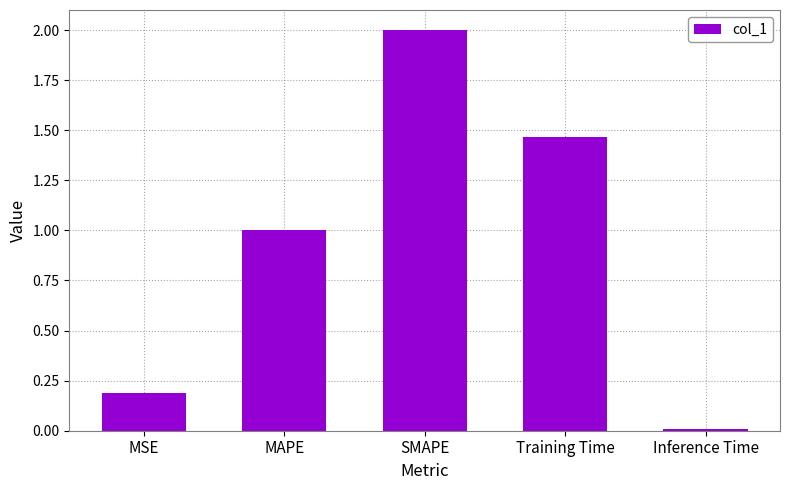

What value does the data have at SMAPE?

2.0